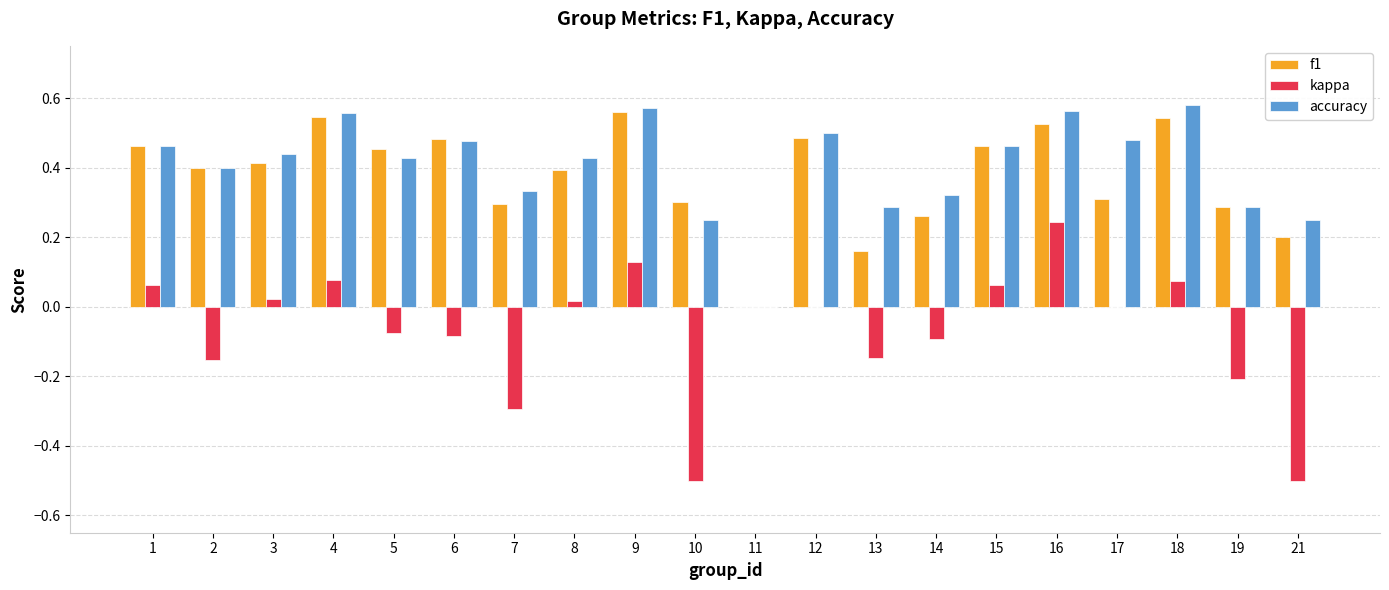

True or false: accuracy has a value of 0.2 at 21.

True